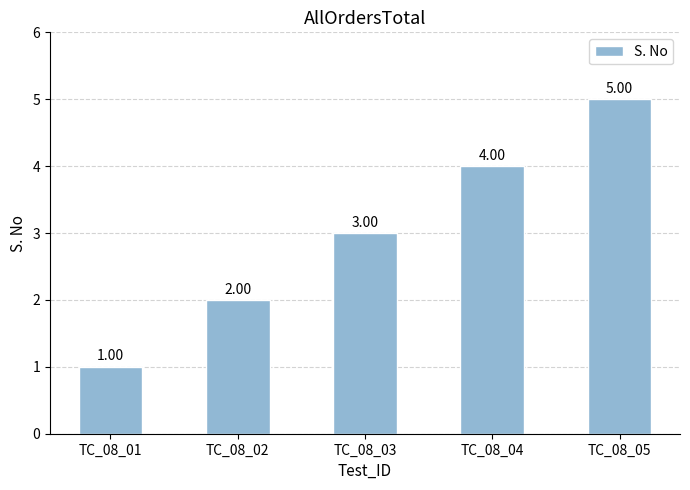

Reading left to right, list all the values displayed in this chart.

1	2	3	4	5